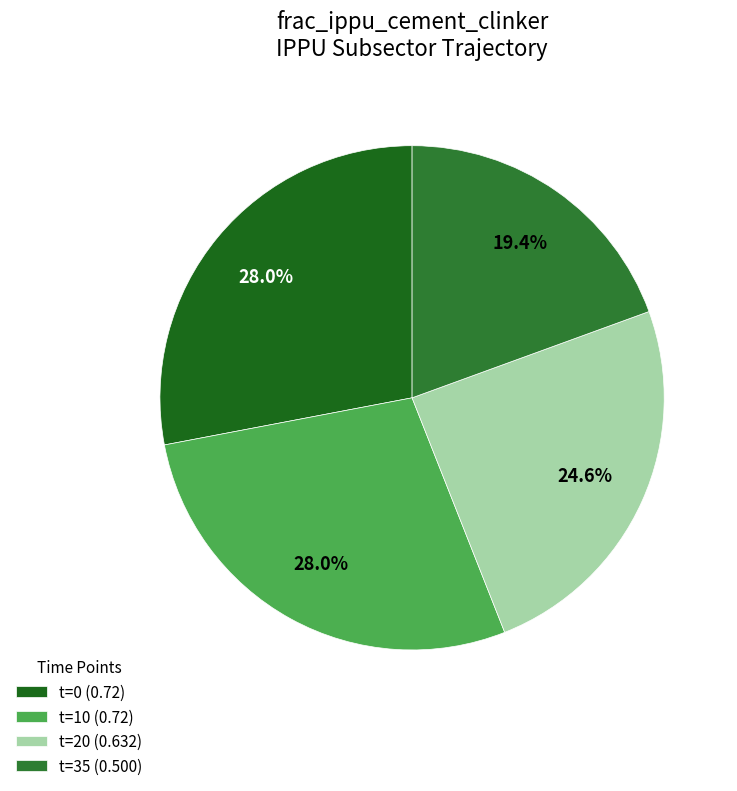

To the nearest percent, what is the average slice percentage?

25%